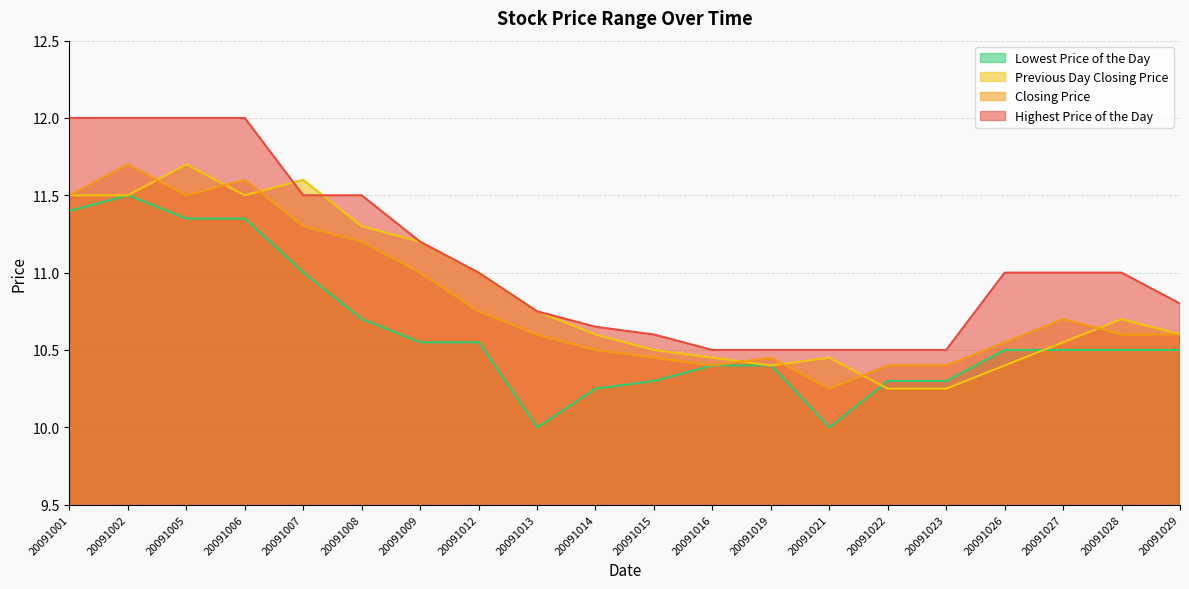

How many values in the Lowest Price of the Day series exceed 10?

18